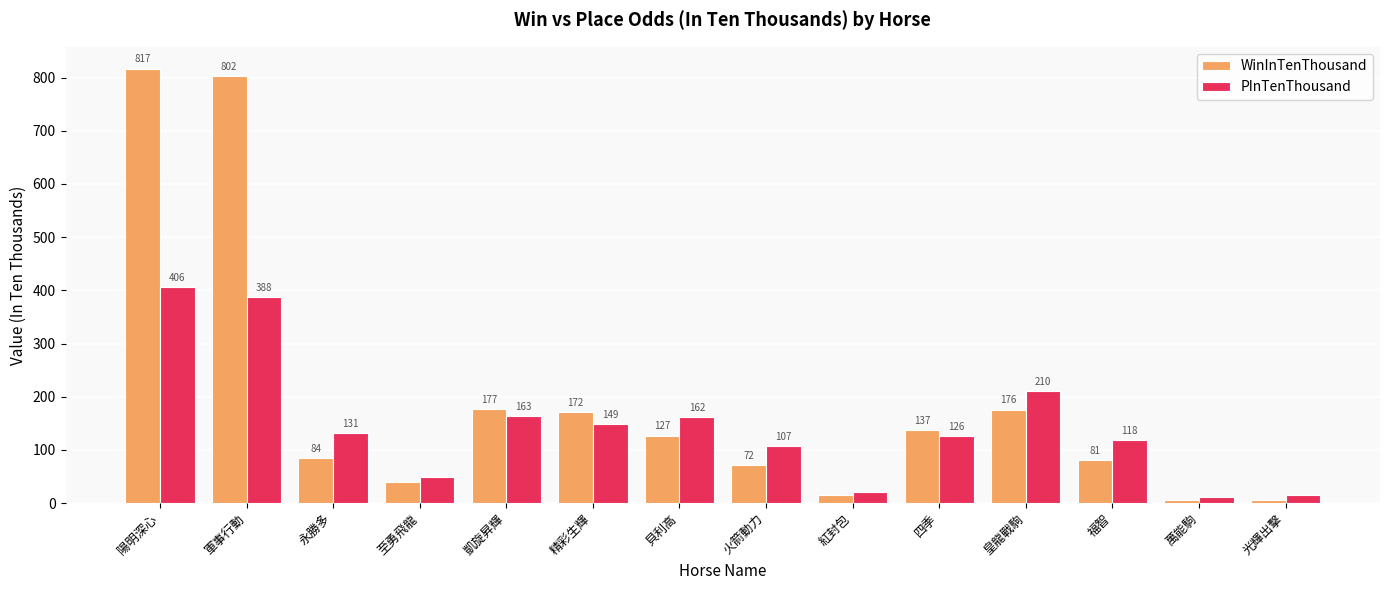

Is it true that WinInTenThousand equals 15 at 紅封包?

True